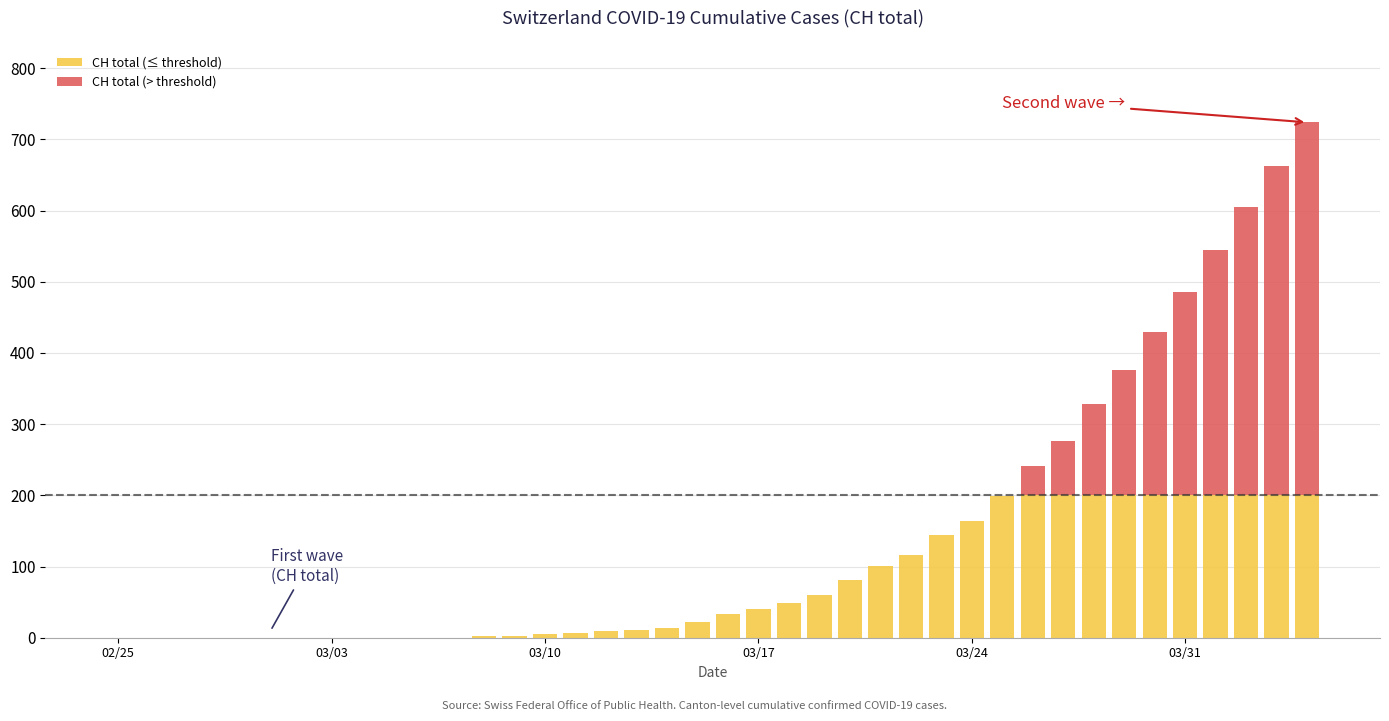

What is the sum of all CH total (≤ threshold) values?

3061